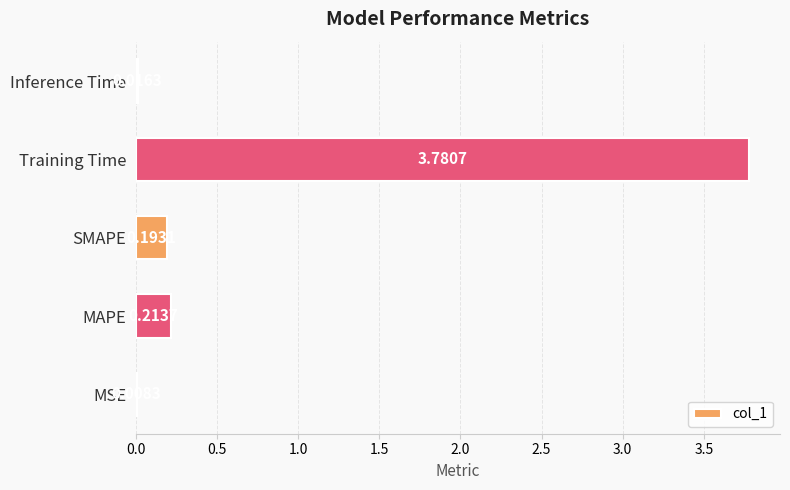

Are the bars horizontal?

Yes